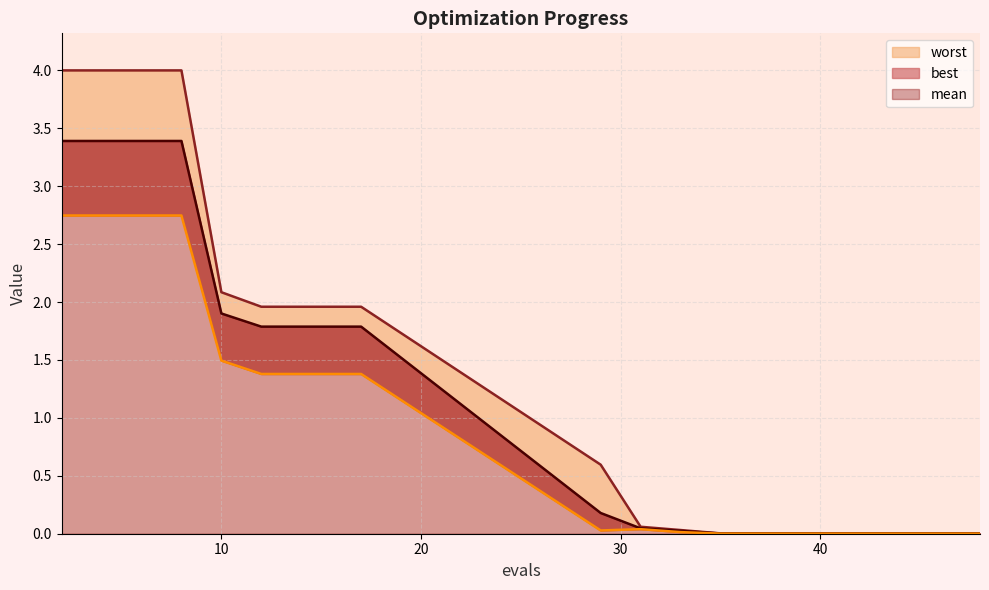

Which has a higher value, 37 or 8?

8